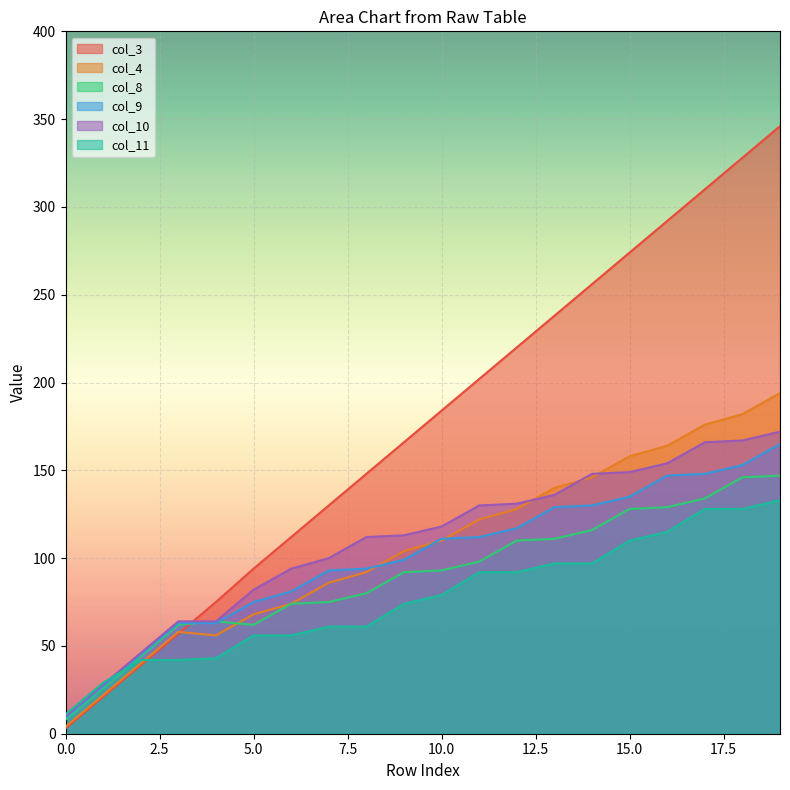

Between 12 and 11, which is larger?

12